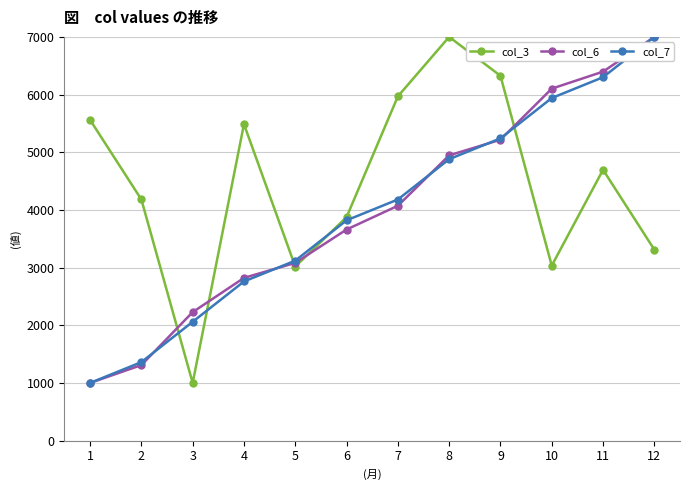

What is the value of the col_7 point at the 8th from the left?

4879.7